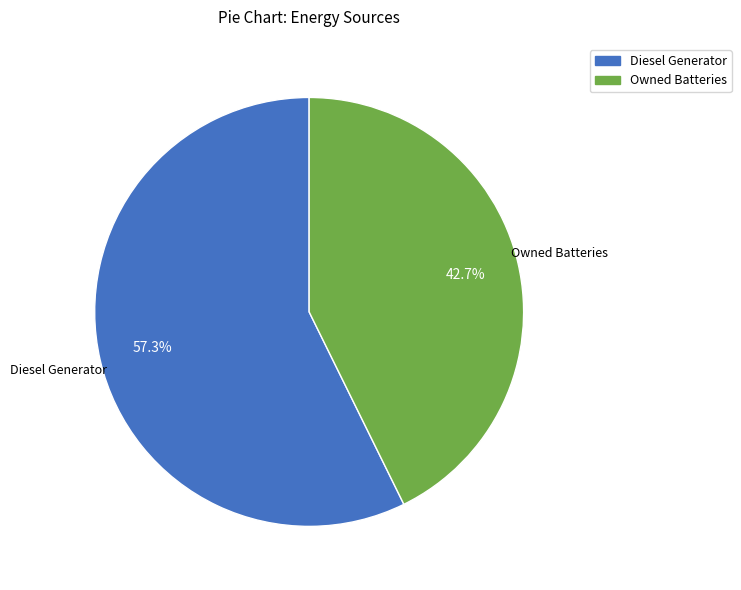

Does any single category account for the majority?

Yes